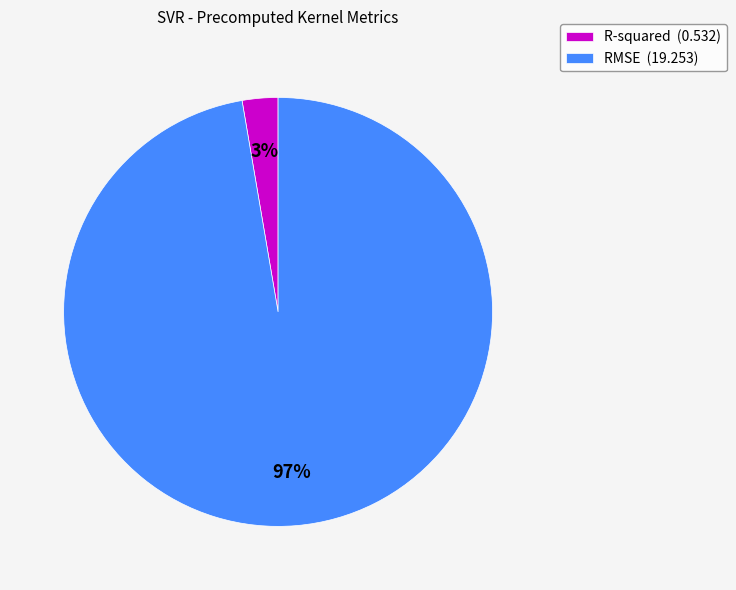

Which category has the smallest portion of the pie?

R-squared